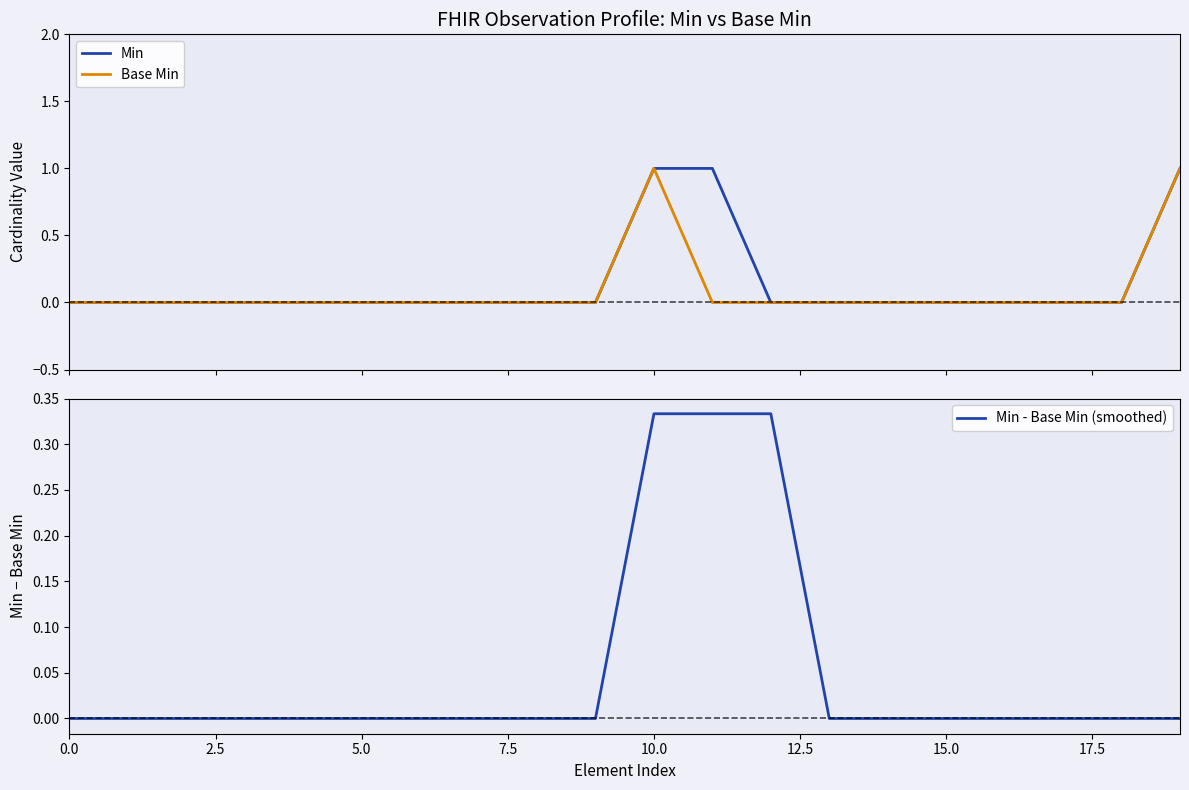

True or false: Min and Base Min cross at least once.

False